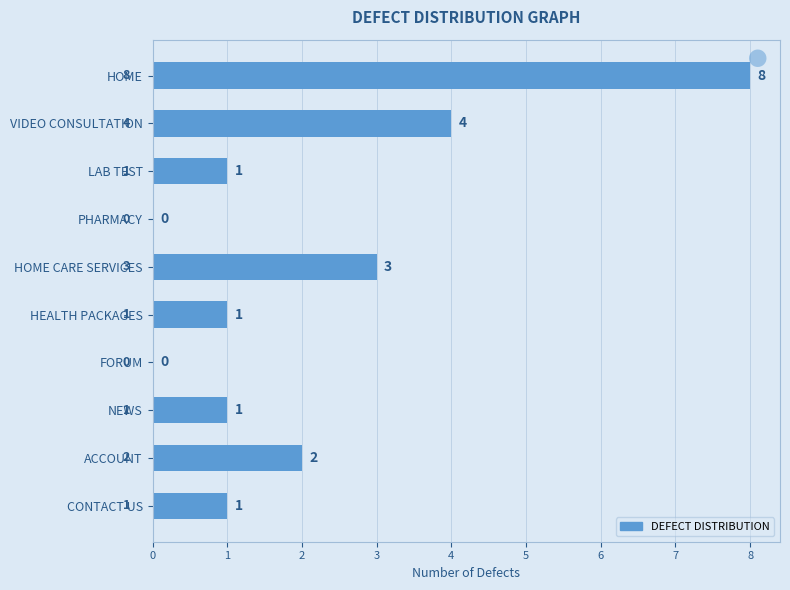

The value at HOME is 8. True or false?

True